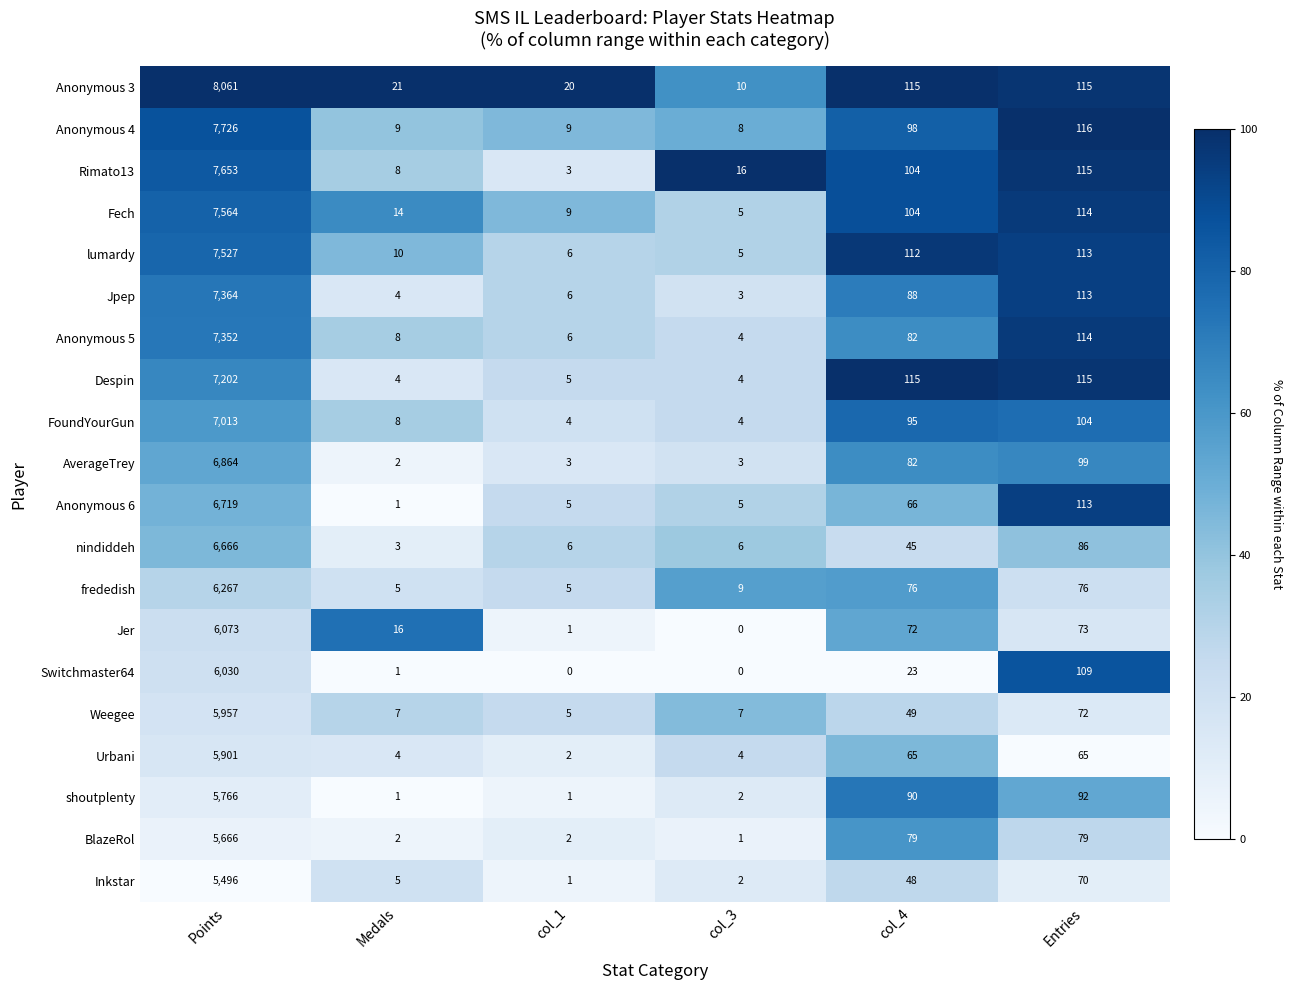

What value does the Rimato13 series have at Medals, to the nearest 10?

10